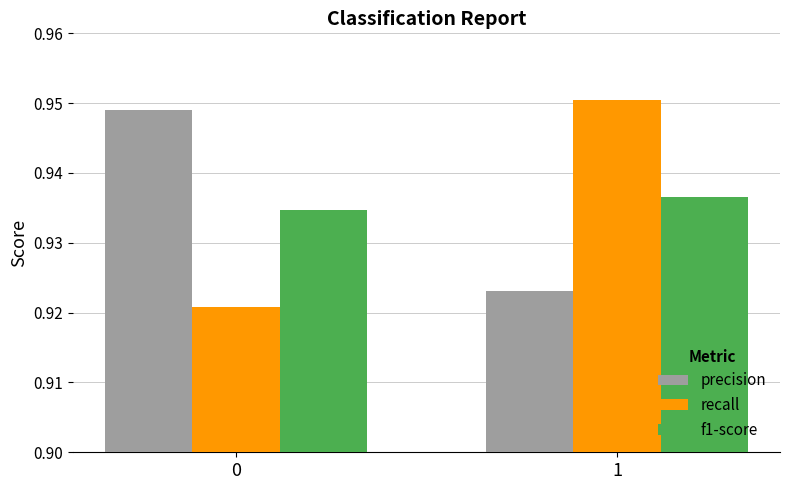

The recall series shows 1.3 at 0. True or false?

False